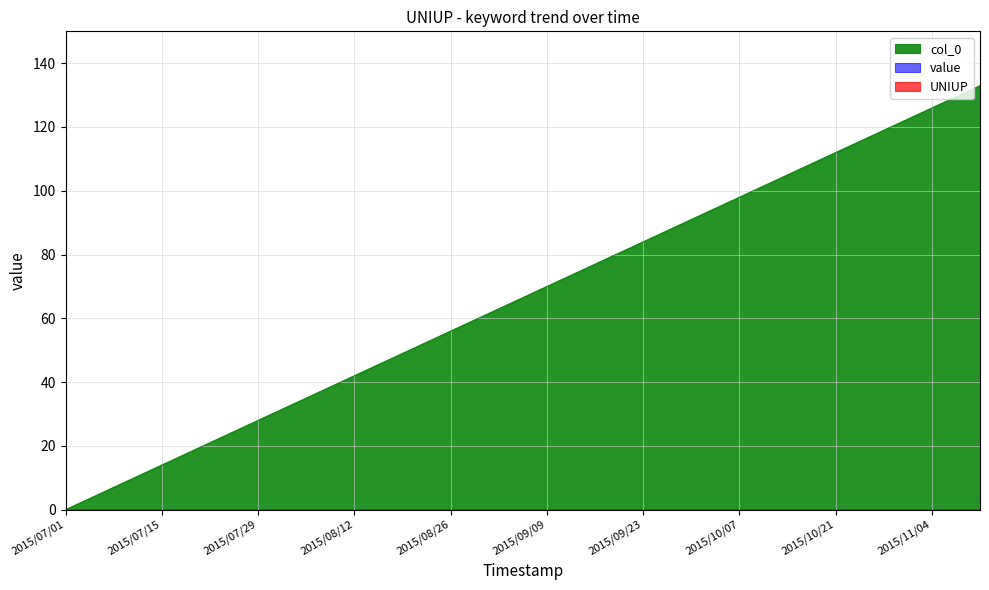

How many categories are shown in the chart?

20